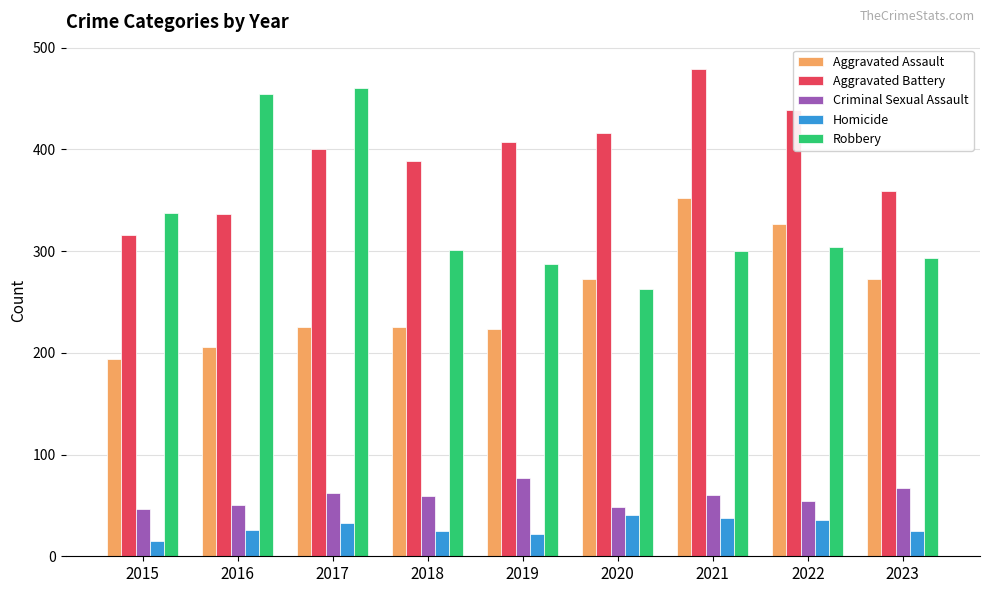

What is the difference between the second highest and minimum values in the Aggravated Battery series?

123